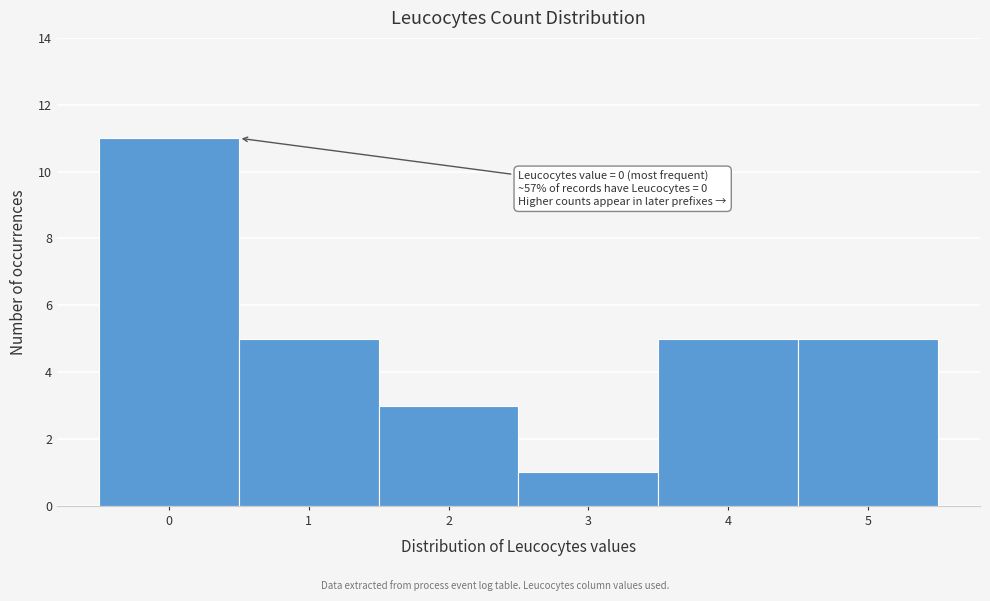

Over which range of the x-axis is the bar tallest?

-0.5 to 0.5